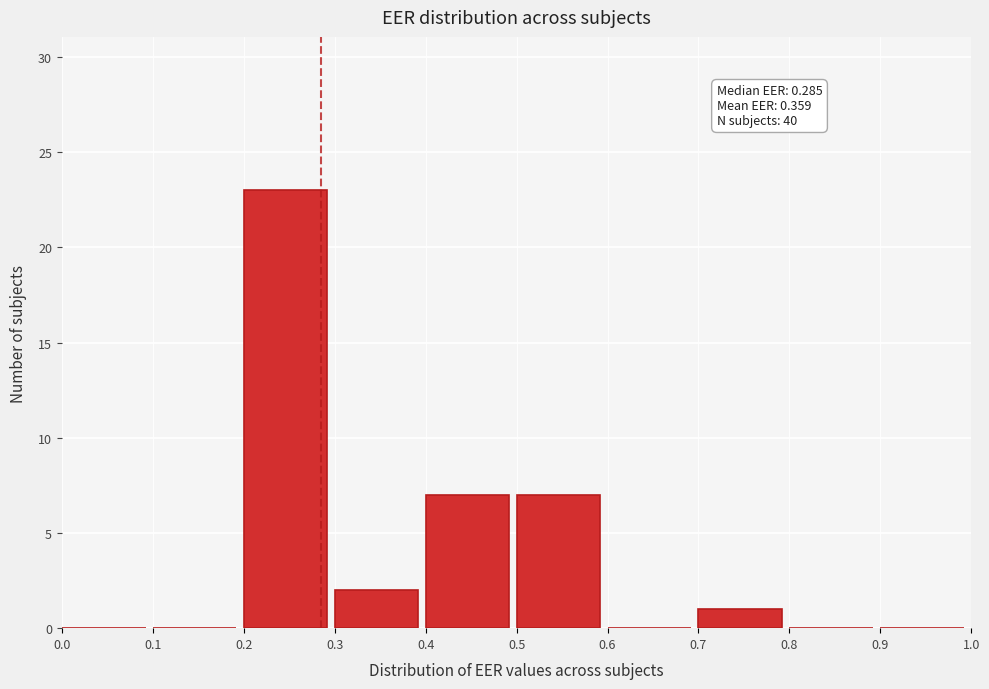

Over which range of the x-axis is the bar tallest?

0.2 to 0.3